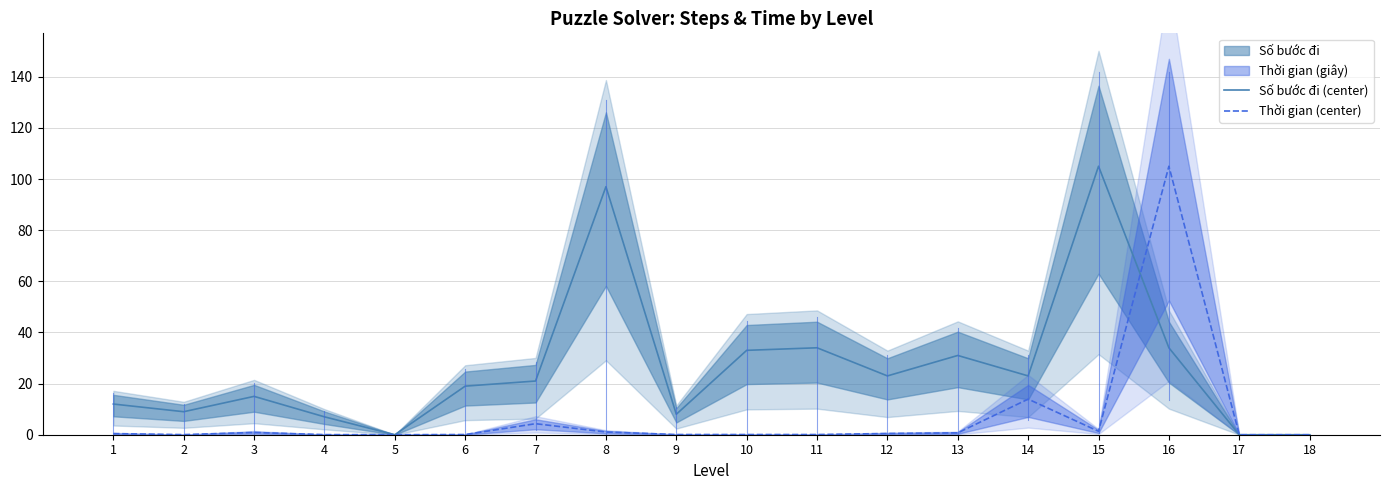

What is the value of the Số bước đi (center) point at the 8th from the left?

97.0